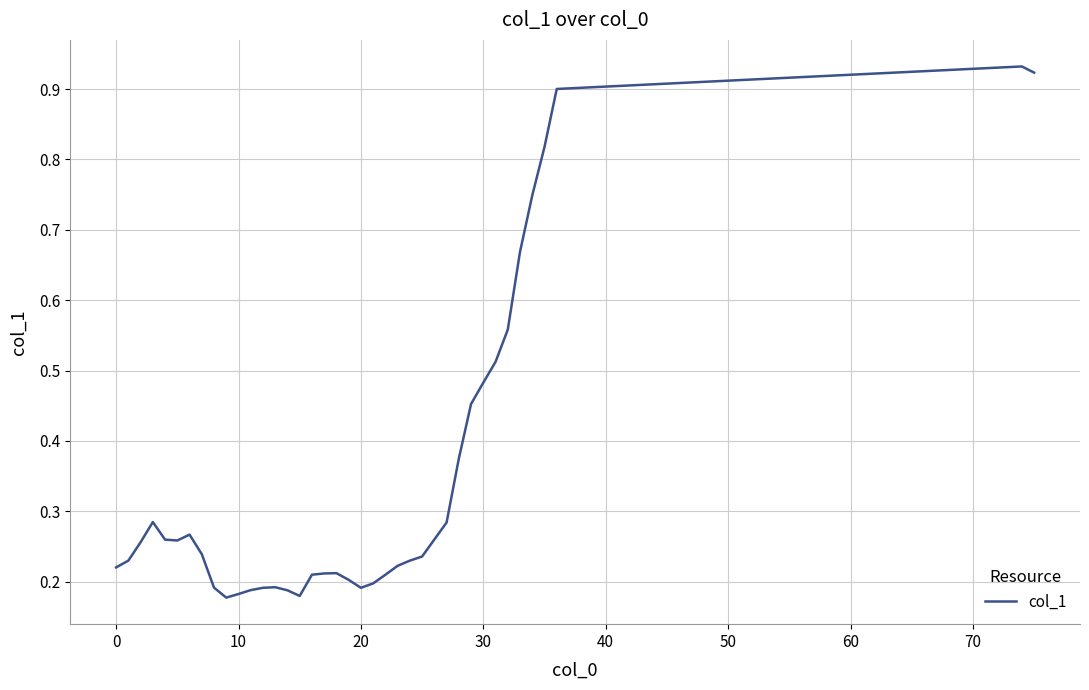

Does the chart display data point markers on the line(s)?

No